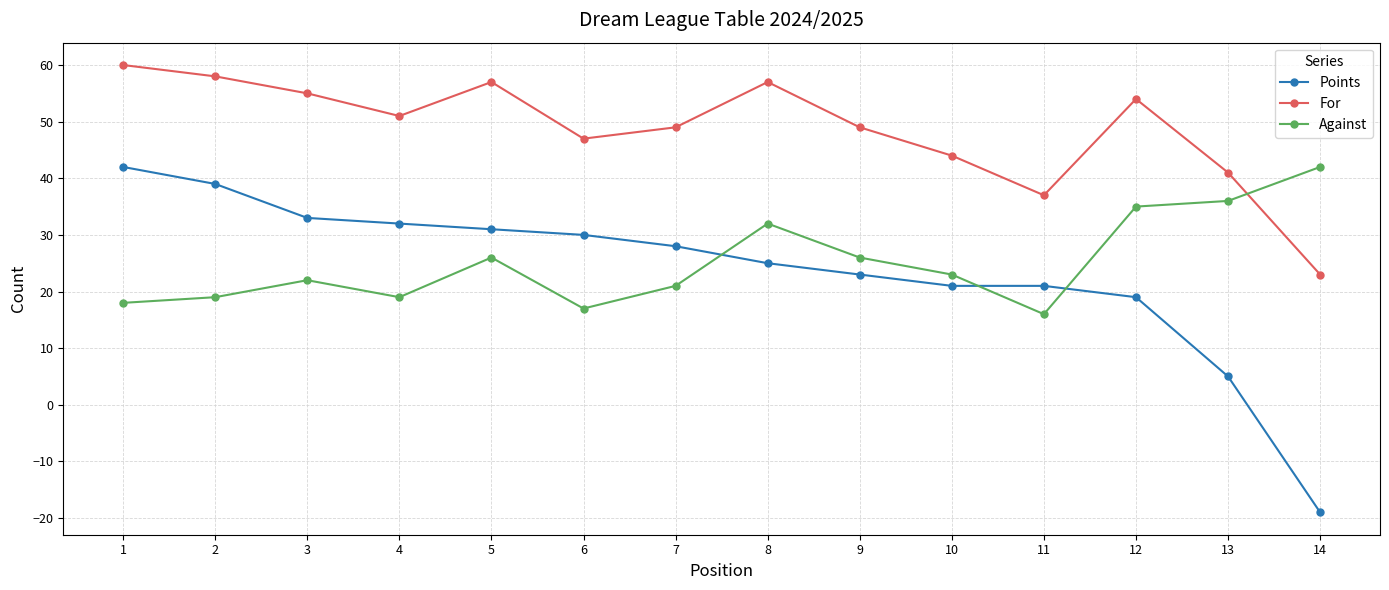

What is the difference between the maximum and minimum values in the Against series?

26